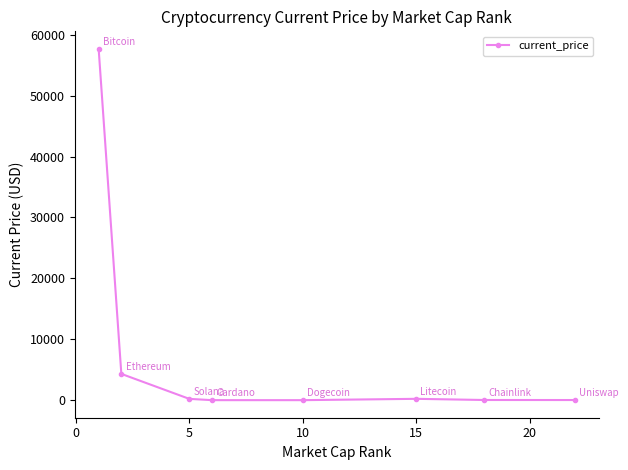

True or false: there are more than 0 points higher than both neighbors.

True